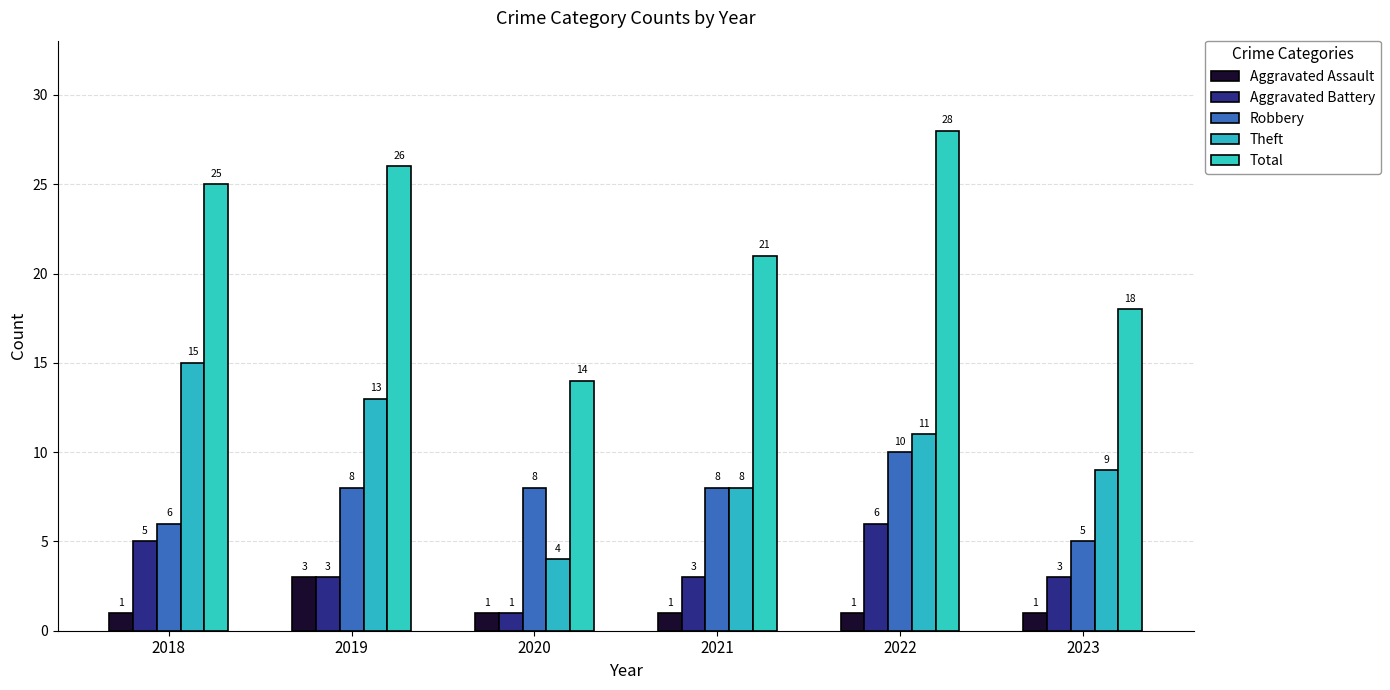

True or false: Total has a value of 30 at 2021.

False